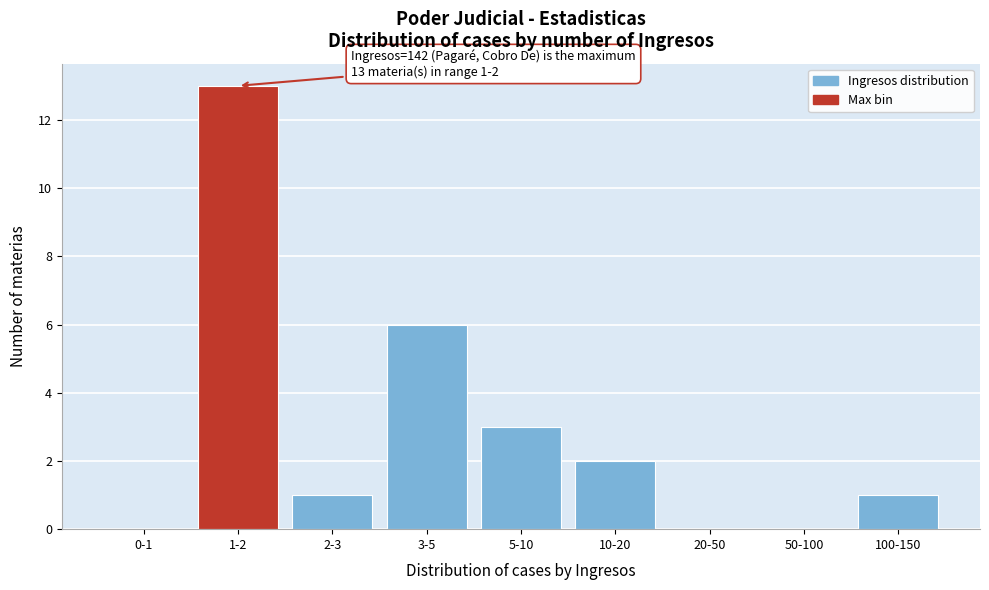

Reading left to right, transcribe all the data shown in this chart.

0-1=0	1-2=13	2-3=1	3-5=6	5-10=3	10-20=2	20-50=0	50-100=0	100-150=1